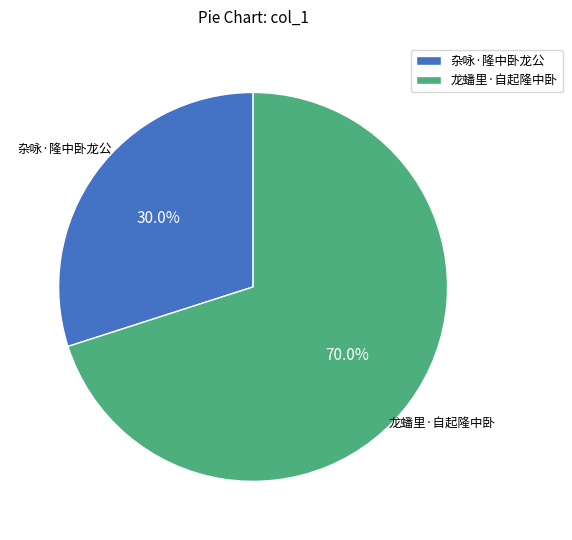

Between 龙蟠里·自起隆中卧 and 杂咏·隆中卧龙公, which is larger?

龙蟠里·自起隆中卧